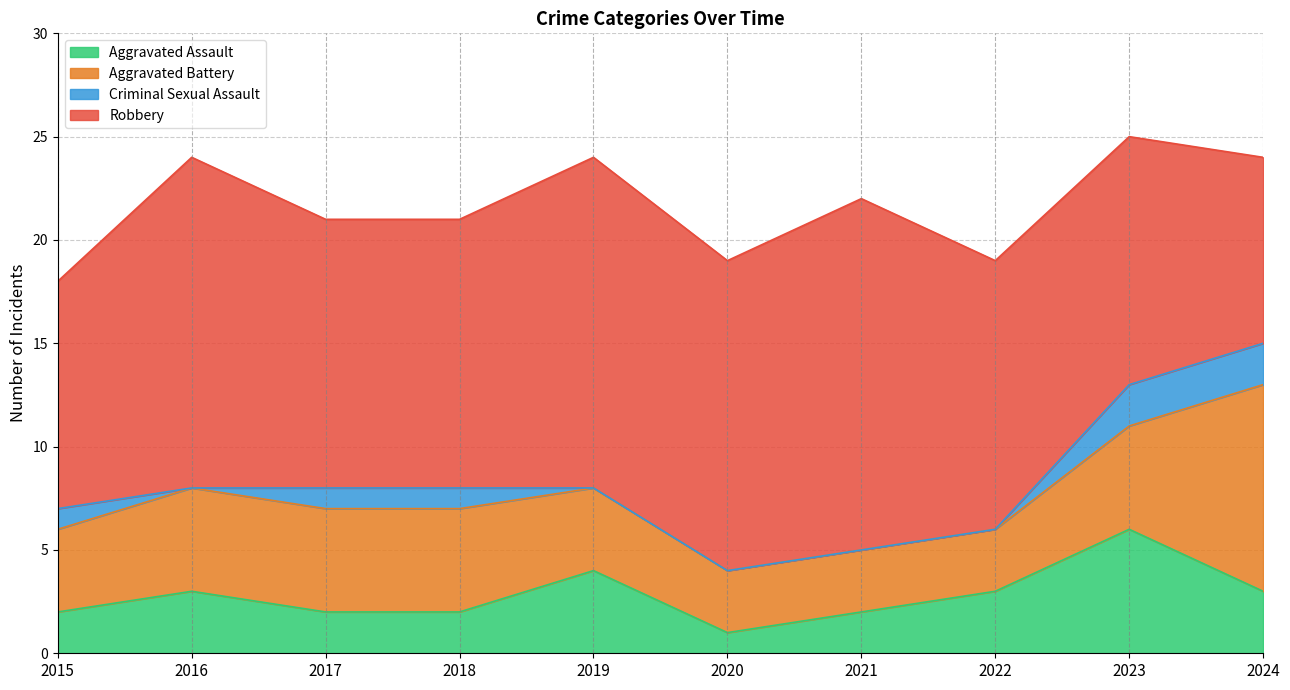

Reading left to right, what are all the values shown in this chart?

Aggravated Assault: 2	3	2	2	4	1	2	3	6	3
Aggravated Battery: 4	5	5	5	4	3	3	3	5	10
Criminal Sexual Assault: 1	0	1	1	0	0	0	0	2	2
Robbery: 11	16	13	13	16	15	17	13	12	9